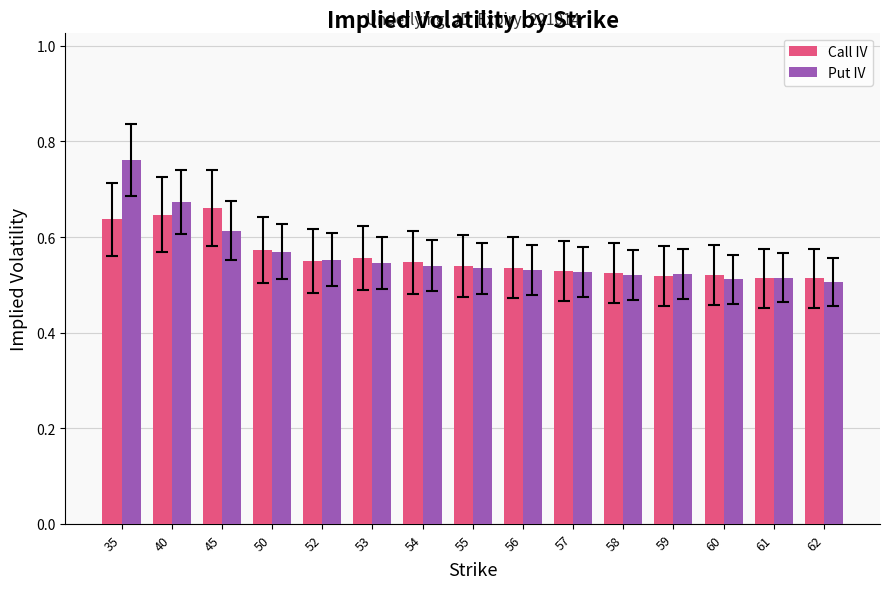

How many distinct data groups are displayed?

2